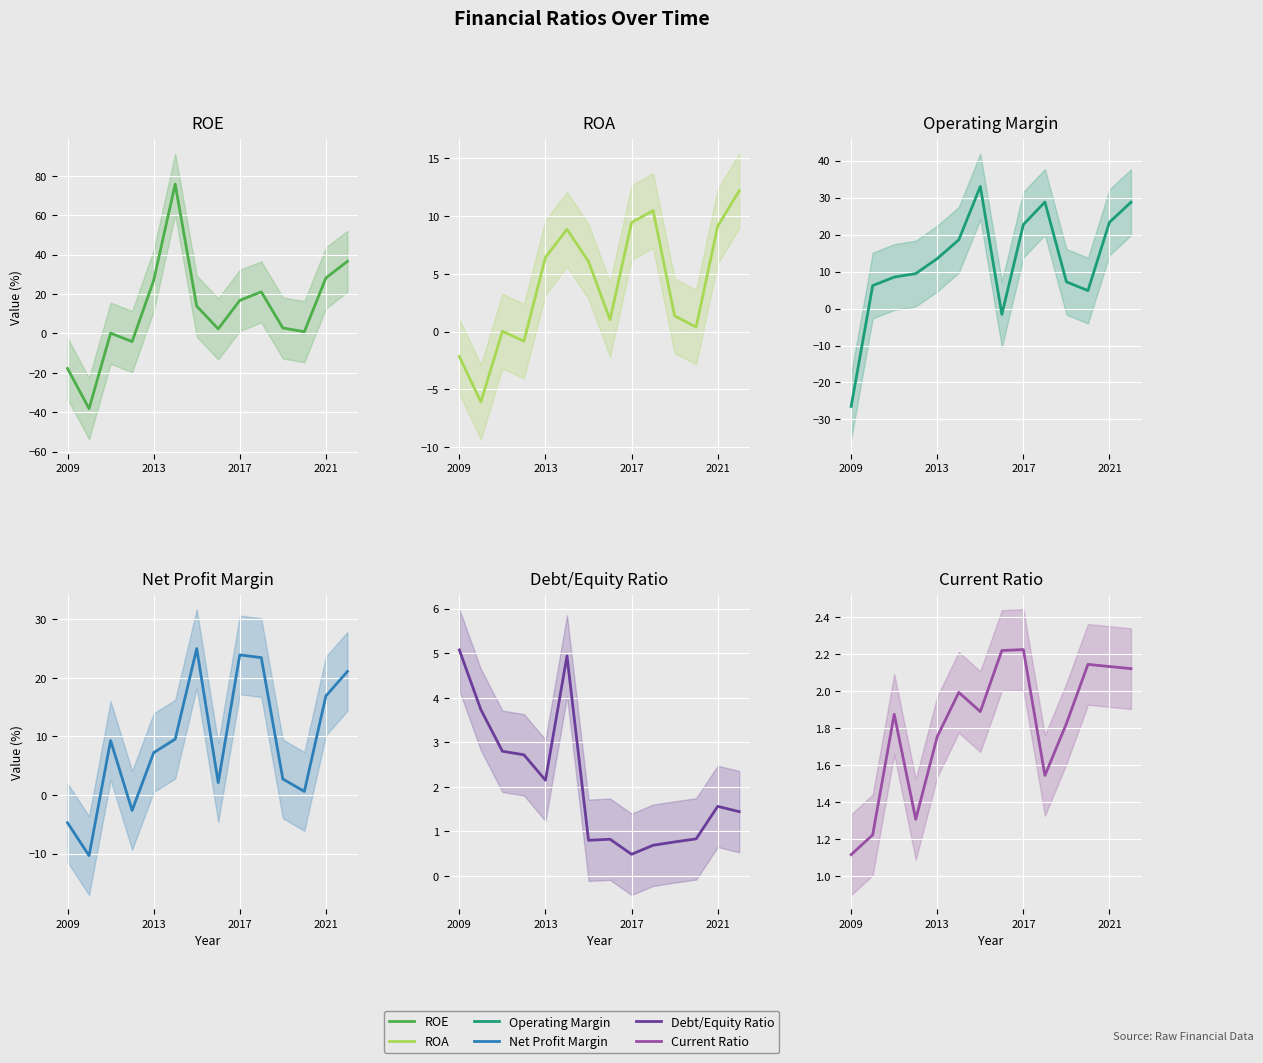

At how many categories does at least one series exceed -22?

14